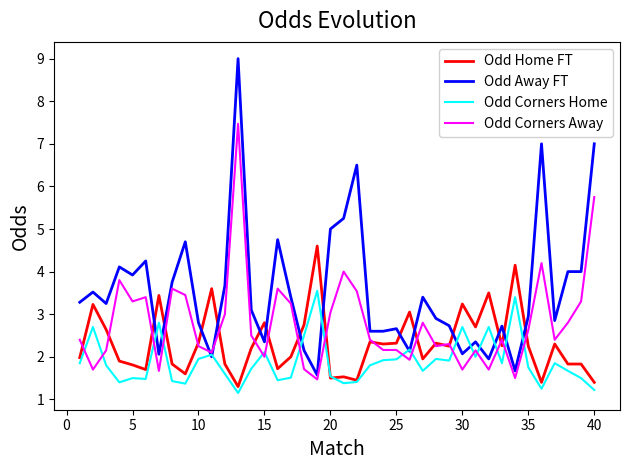

What is the maximum value shown in the chart?

9.0